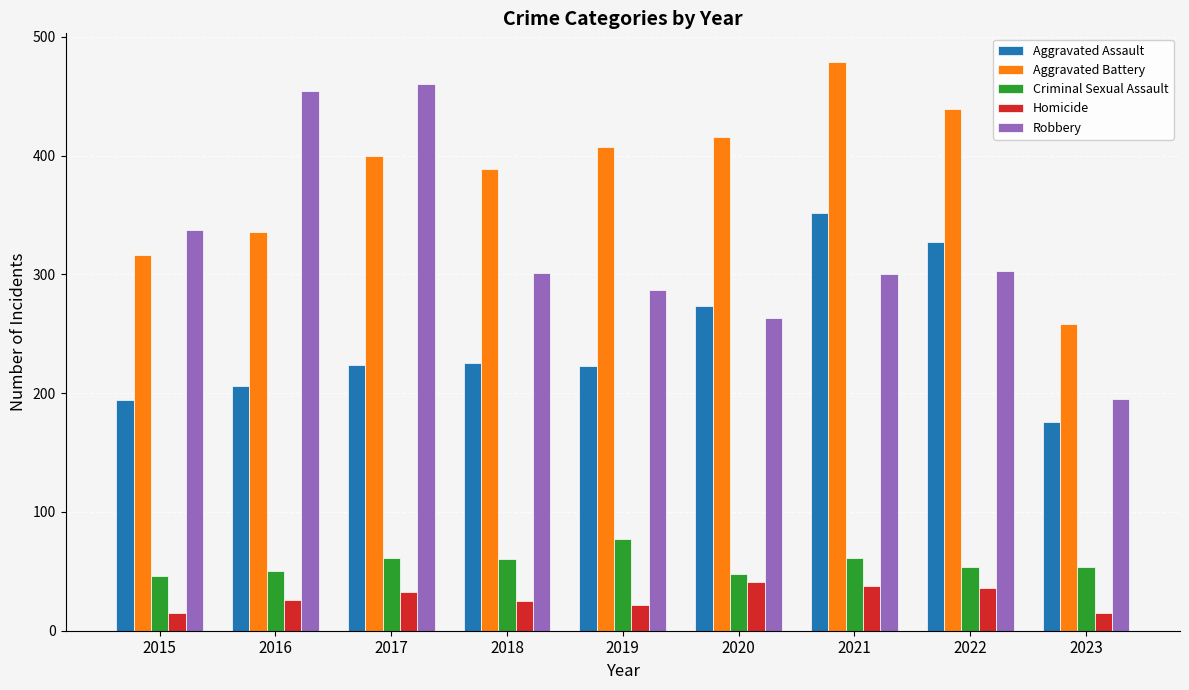

Is the value of Aggravated Battery at 2018 greater than the value of Criminal Sexual Assault at 2015?

Yes